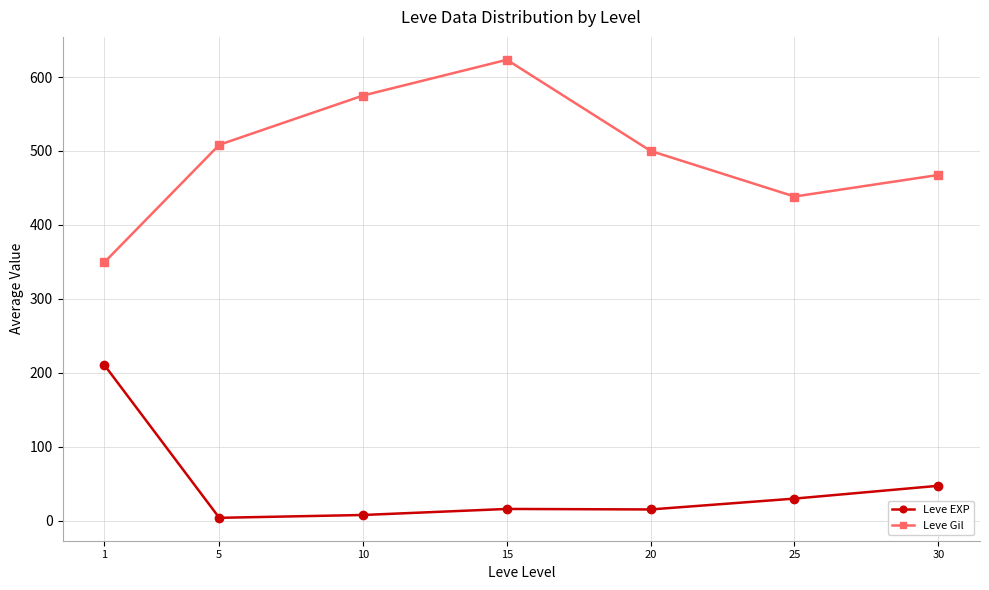

True or false: Leve EXP has more than 1 interior local peaks.

False